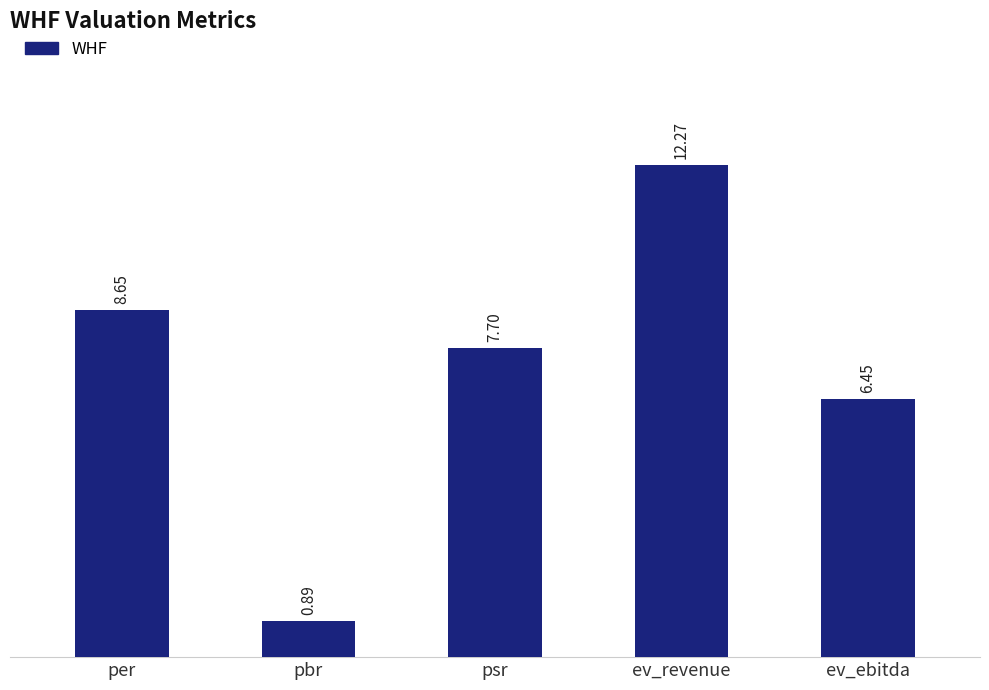

At which label is the value closest to 6?

ev_ebitda